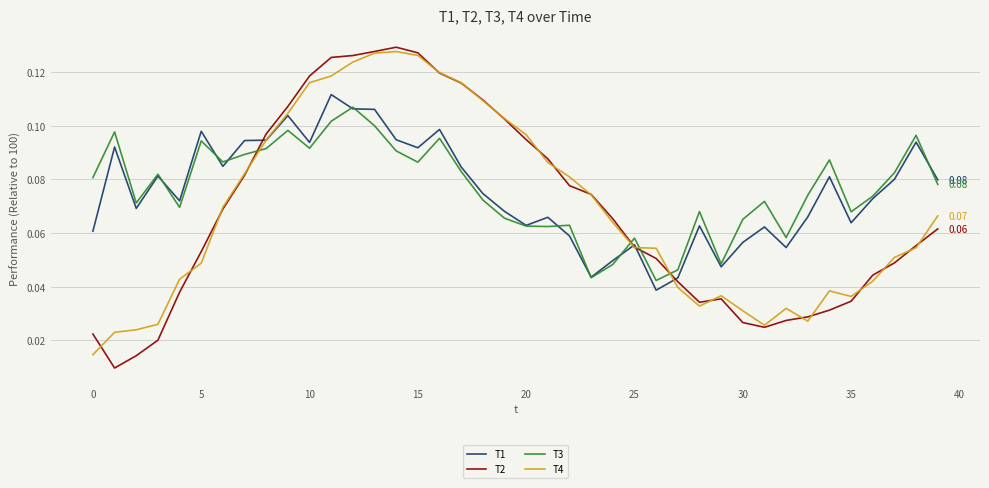

Which series ends up on top after the final intersection of T4 and T3?

T3